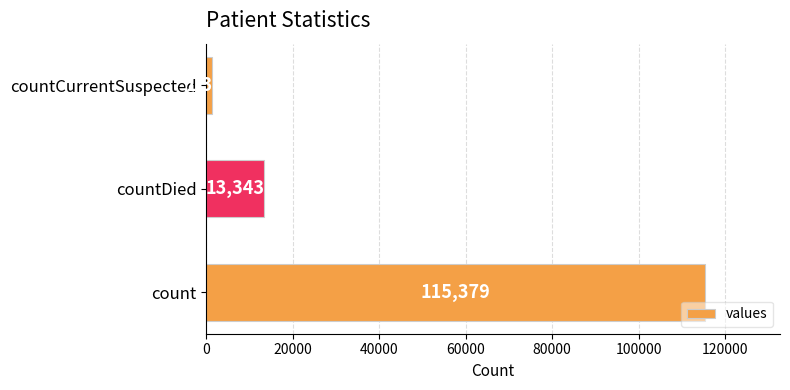

Rank the categories by value from highest to lowest.

count, countDied, countCurrentSuspected